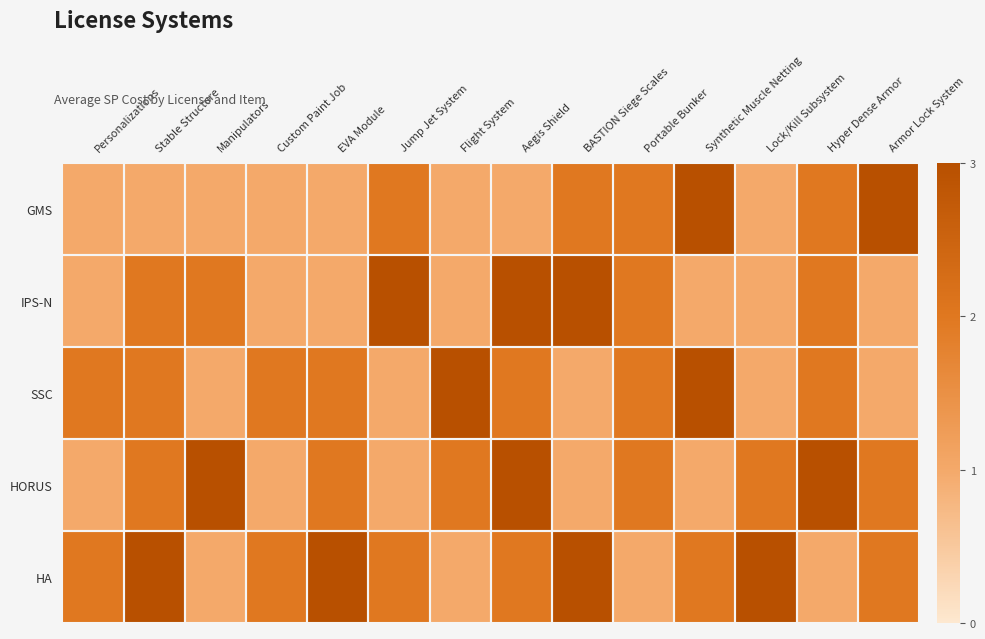

Rank the series by their maximum value, from highest to lowest.

GMS, IPS-N, SSC, HORUS, HA